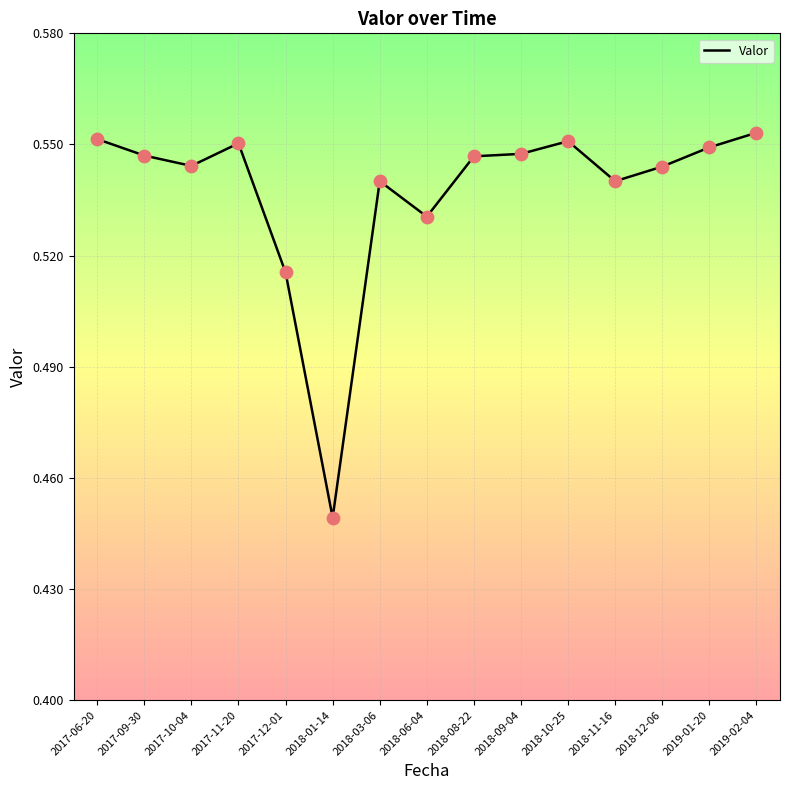

Which has a higher value, 2018-11-16 or 2017-10-04?

2017-10-04